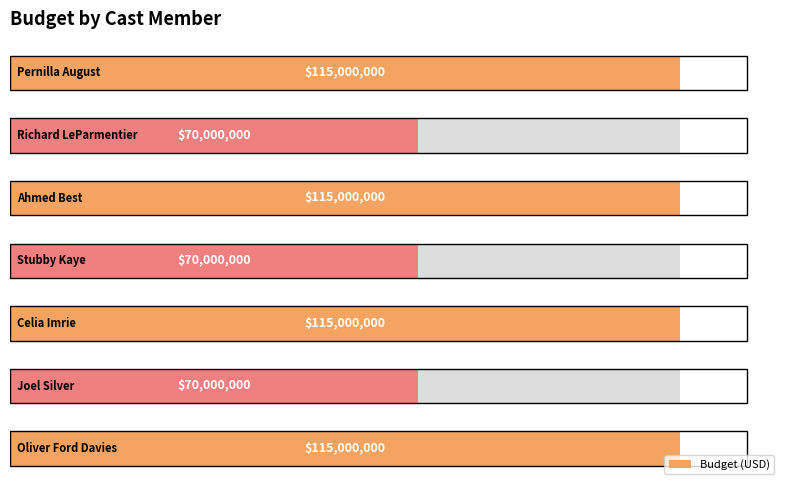

List the labels in order of value, smallest first.

1, 3, 5, 0, 2, 4, 6